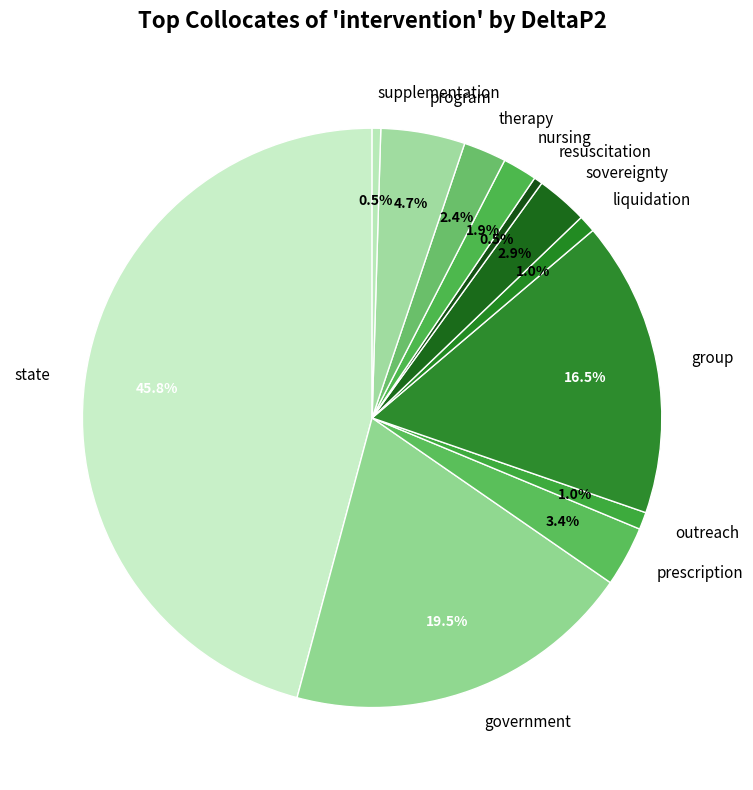

To the nearest percent, what percentage of the pie is outreach?

1%